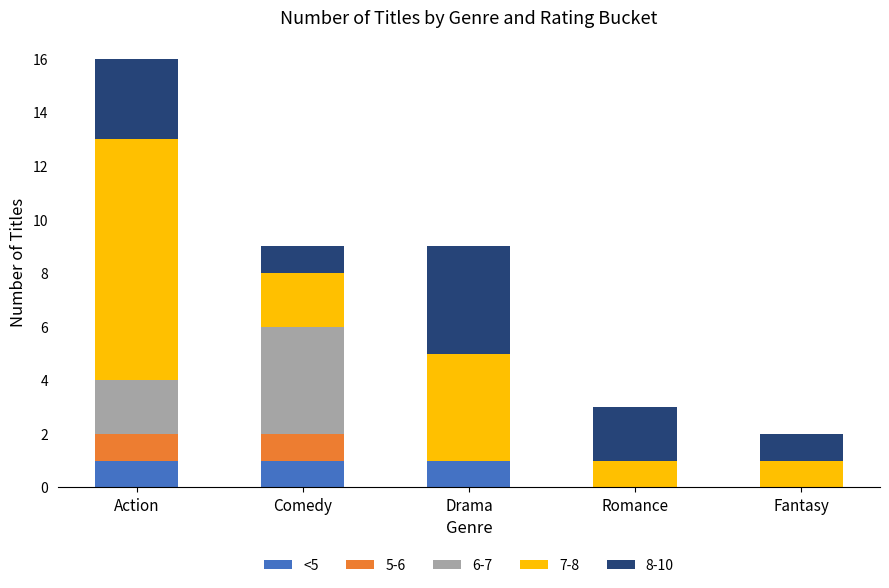

What is the total value across all series at Action?

16